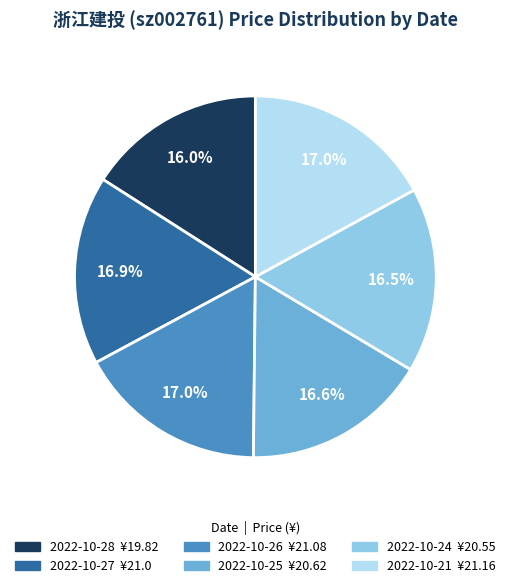

Is 2022-10-27 the majority of the pie?

No